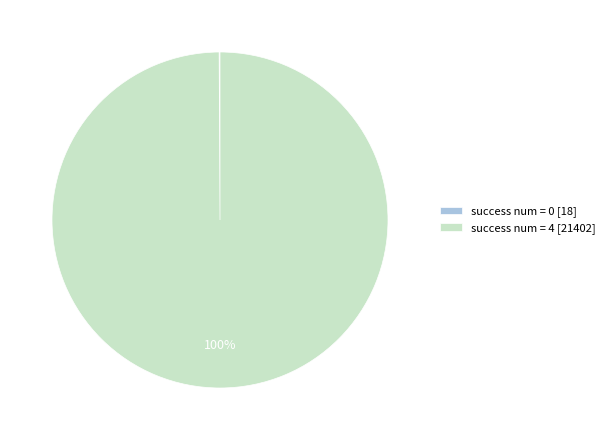

Is there a majority slice in this chart?

Yes